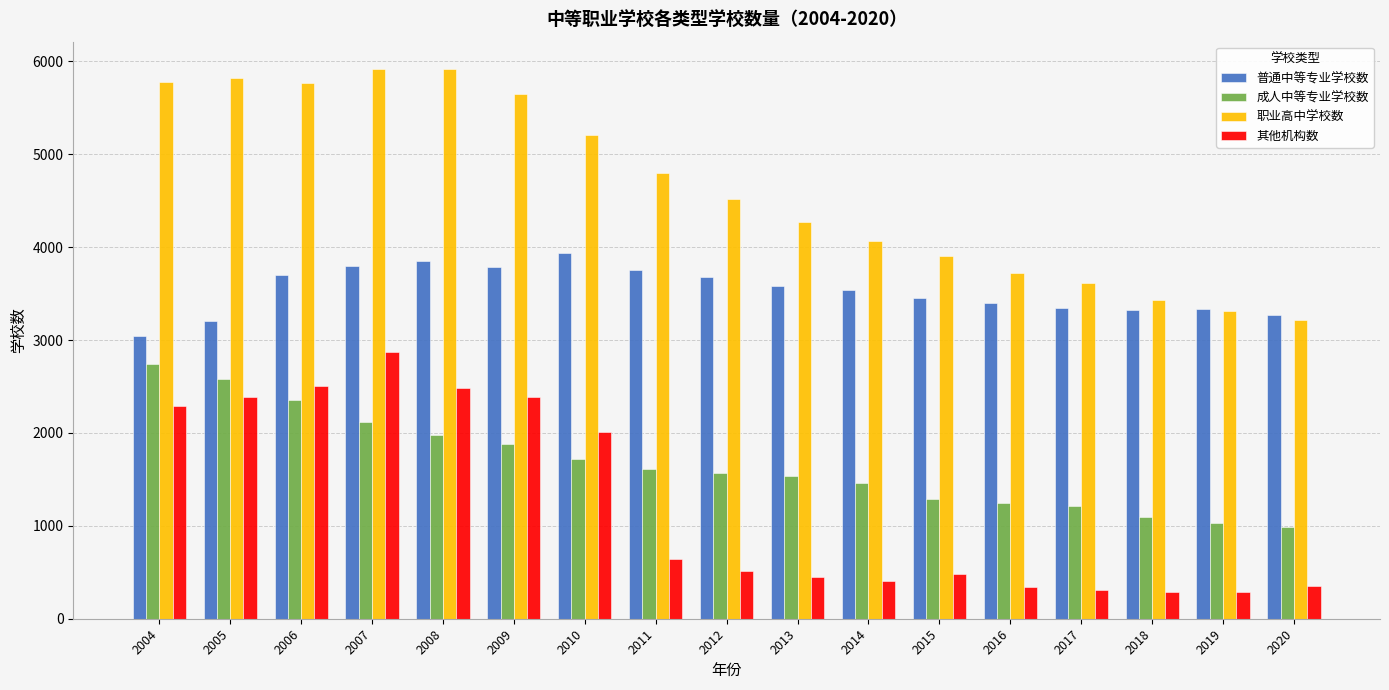

What is the value of the 普通中等专业学校数 bar at the 14th from the left?

3346